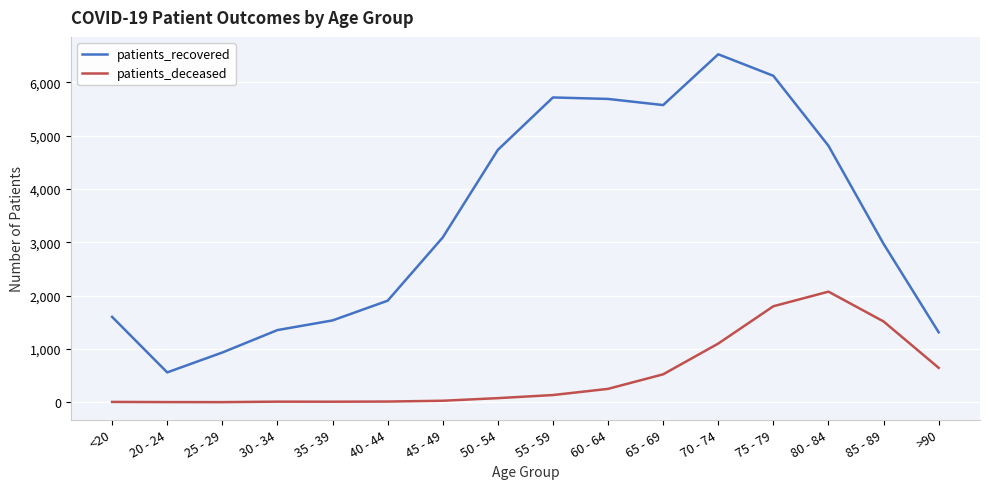

The value of patients_recovered at 20 - 24 is 928. True or false?

False